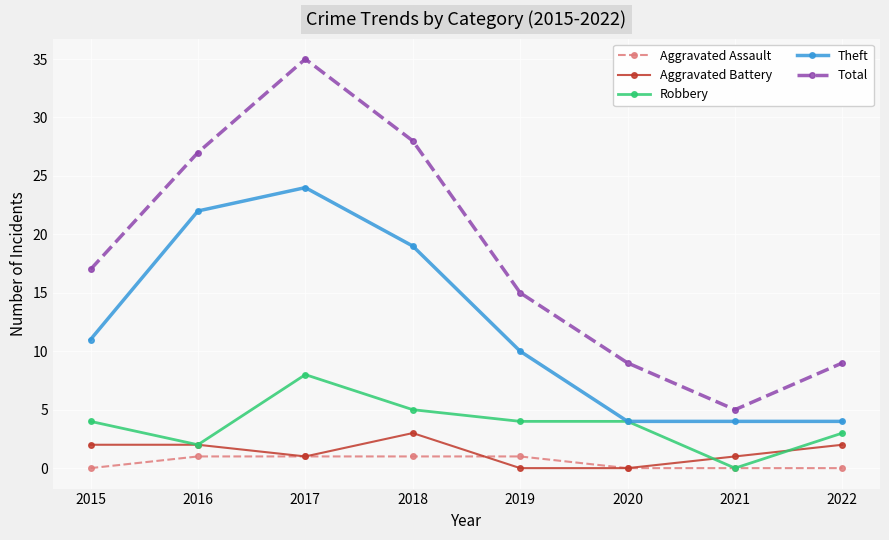

What is the difference between the maximum and second lowest values in the Total series?

26